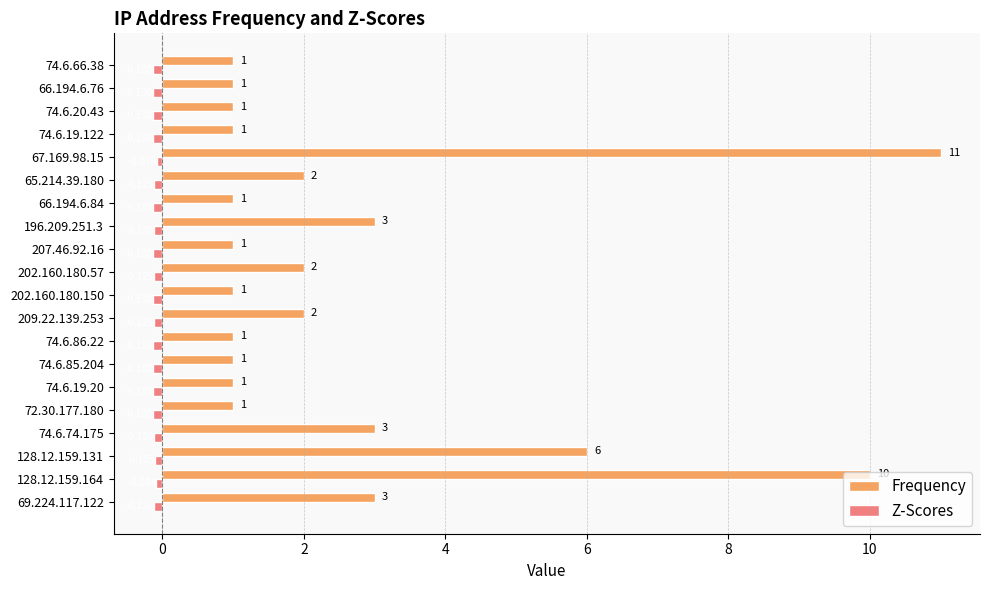

Is the value of Frequency at 66.194.6.76 greater than the value of Z-Scores at 128.12.159.131?

Yes